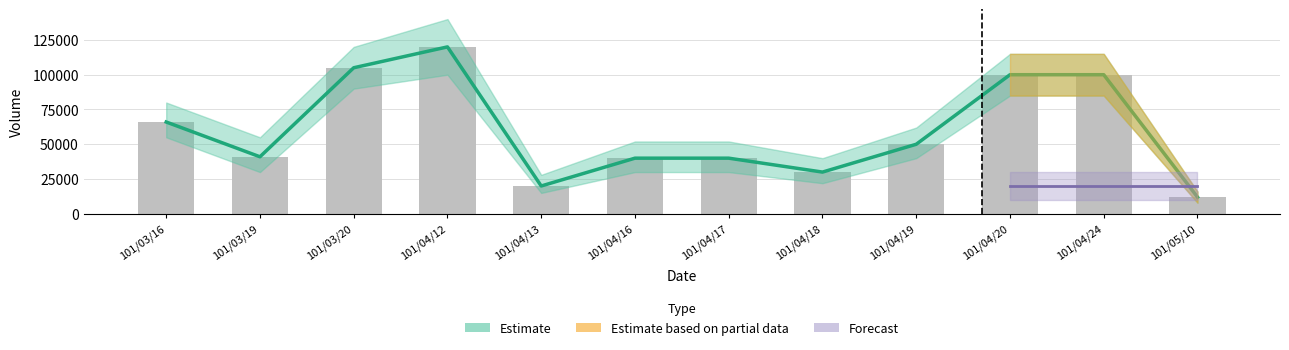

The chart shows a value of 50000 at 101/04/19. True or false?

True